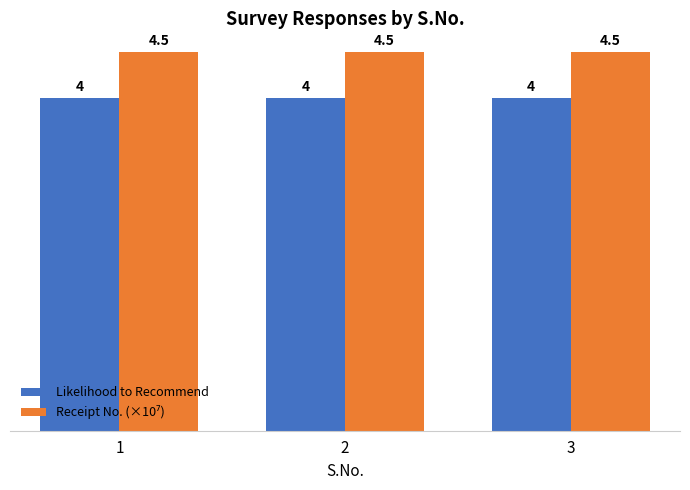

What is the greatest value displayed?

4.5